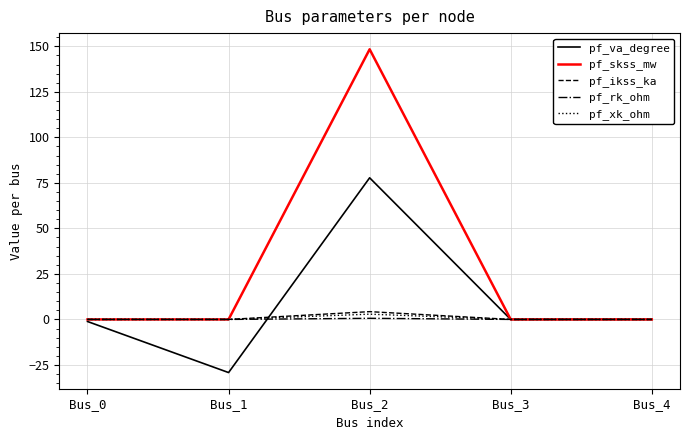

Is it true that pf_skss_mw equals -51.1 at Bus_1?

False